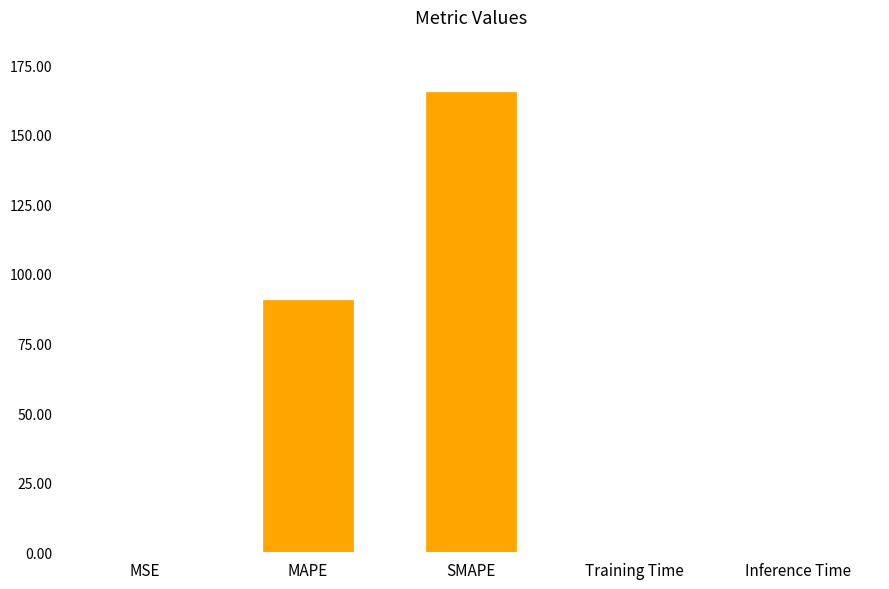

What value does the data have at SMAPE?

165.3